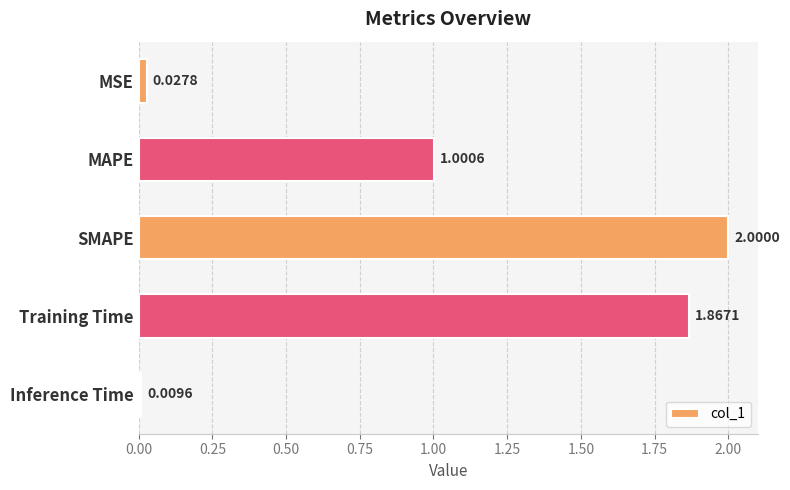

What is the label of the 2nd bar from the bottom?

Training Time